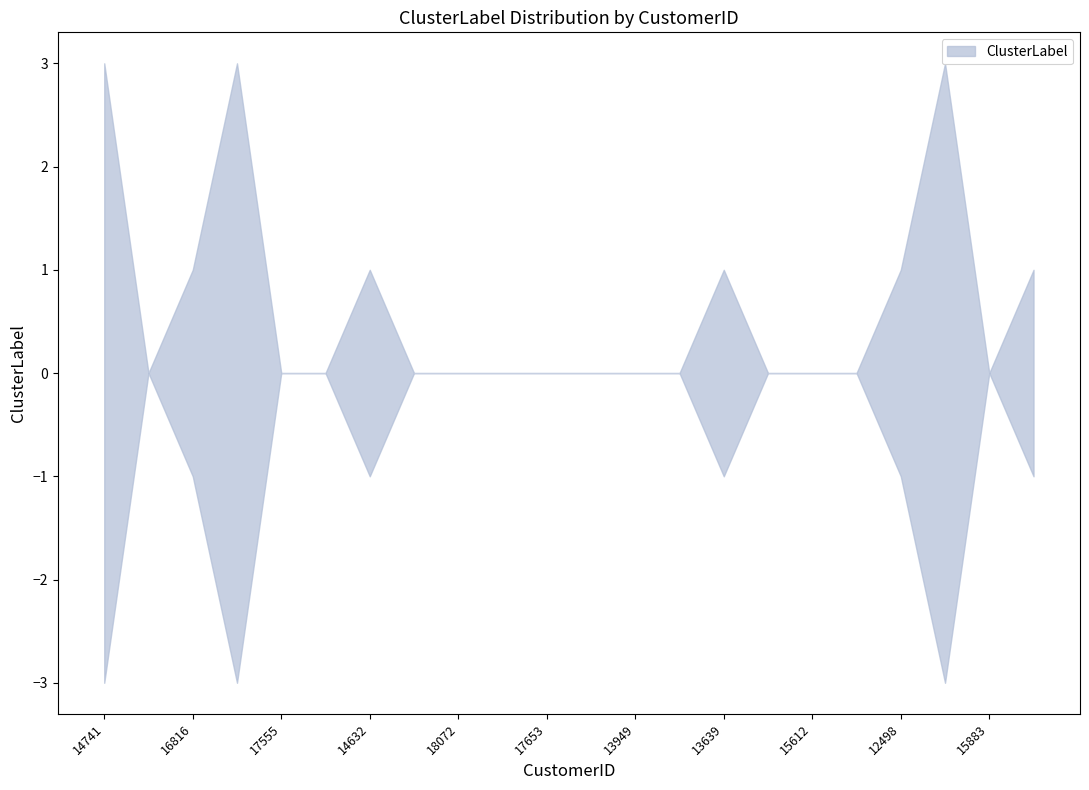

Is this an area chart (filled region under the line)?

No